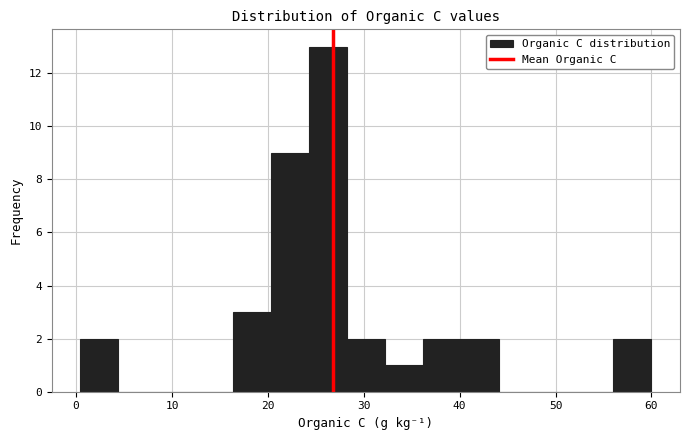

Around what value on the x-axis is the tallest bar? Give the approximate position of its centre, as read against the axis.

26